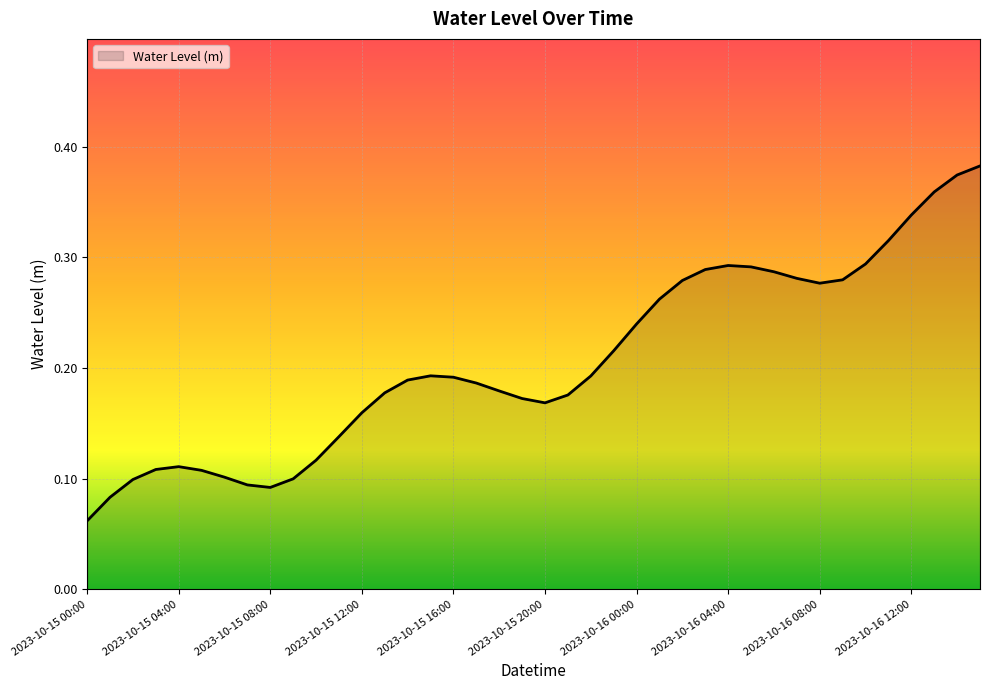

Does the chart display data point markers on the line(s)?

No